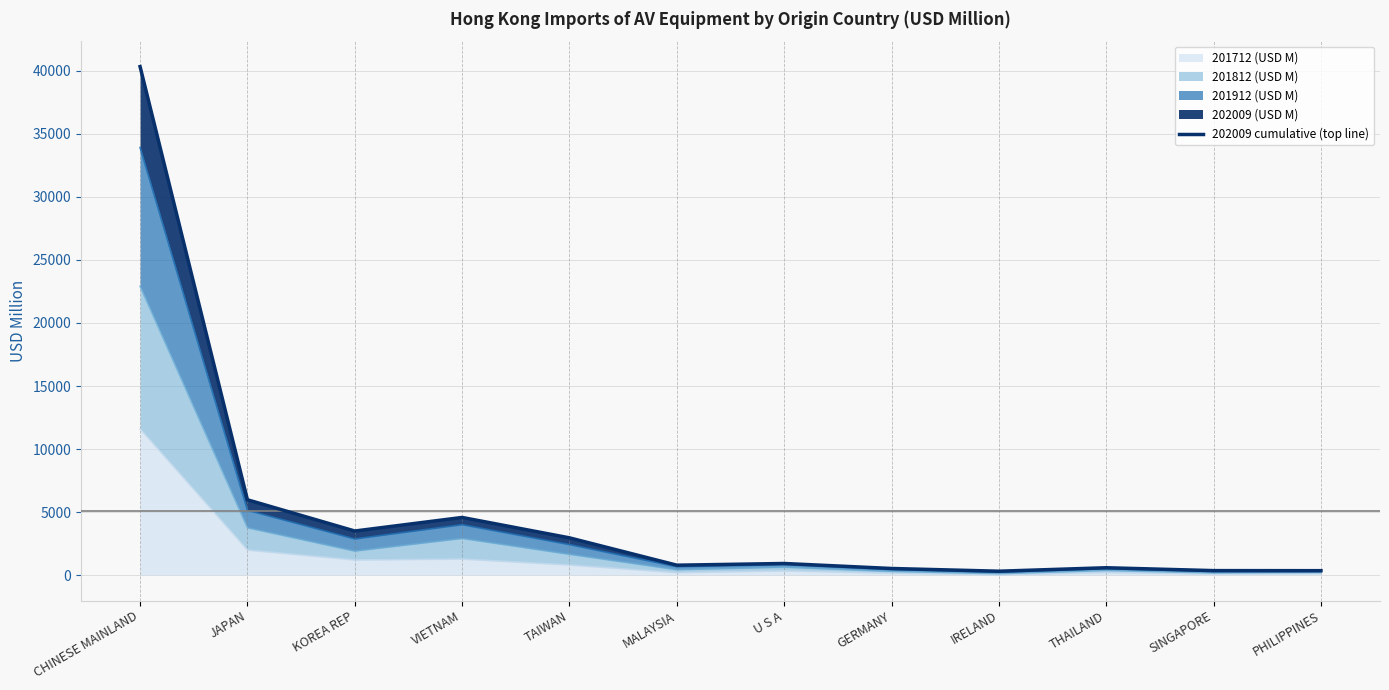

Is it true that the value at TAIWAN is 2954.2?

True